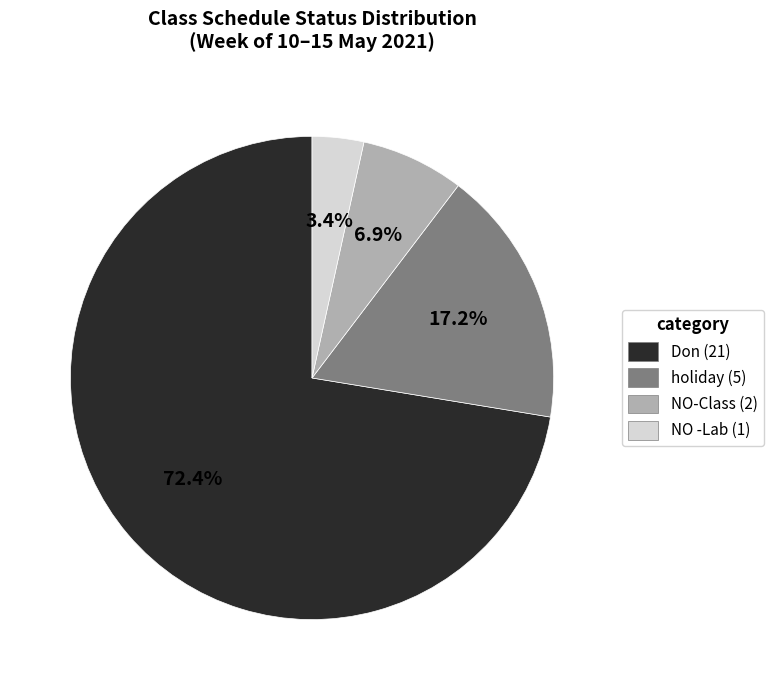

To the nearest percent, what is the difference between the NO -Lab and Don slice percentages?

69%